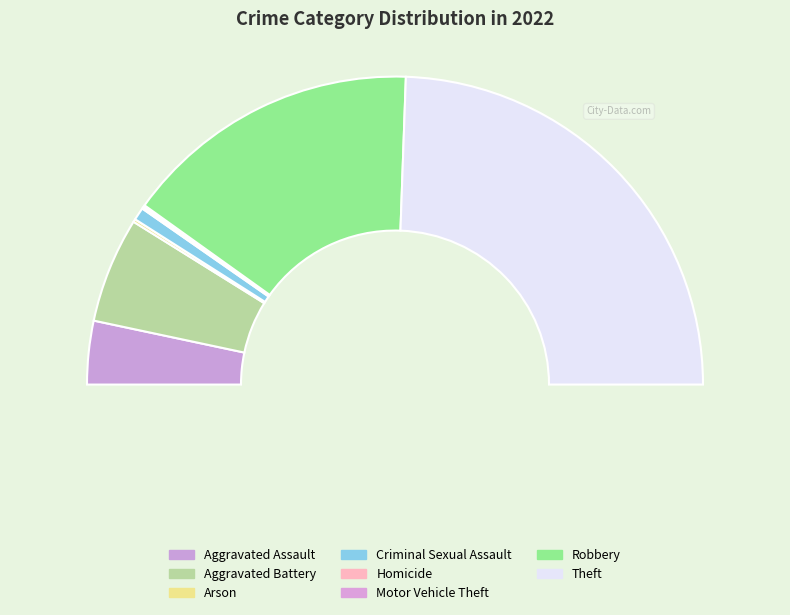

How many slices are in this pie chart?

8